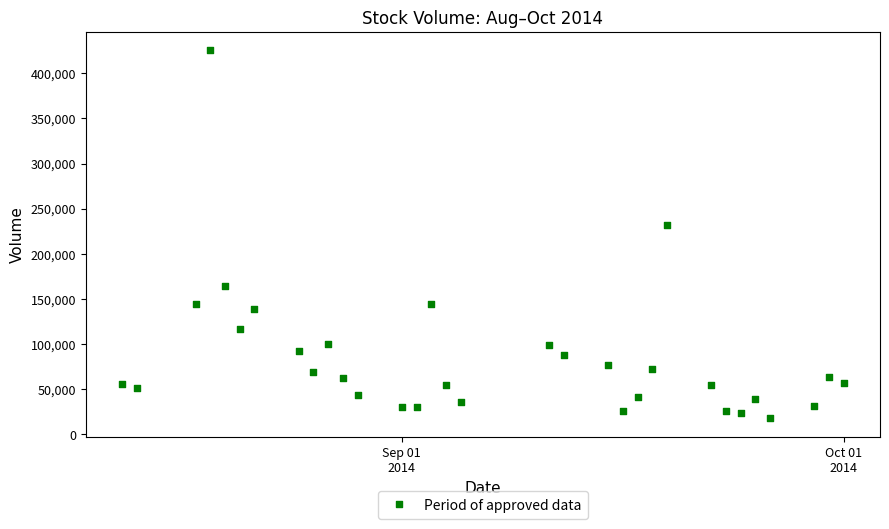

What Y value in the scatter plot is closest to 221543?

231762